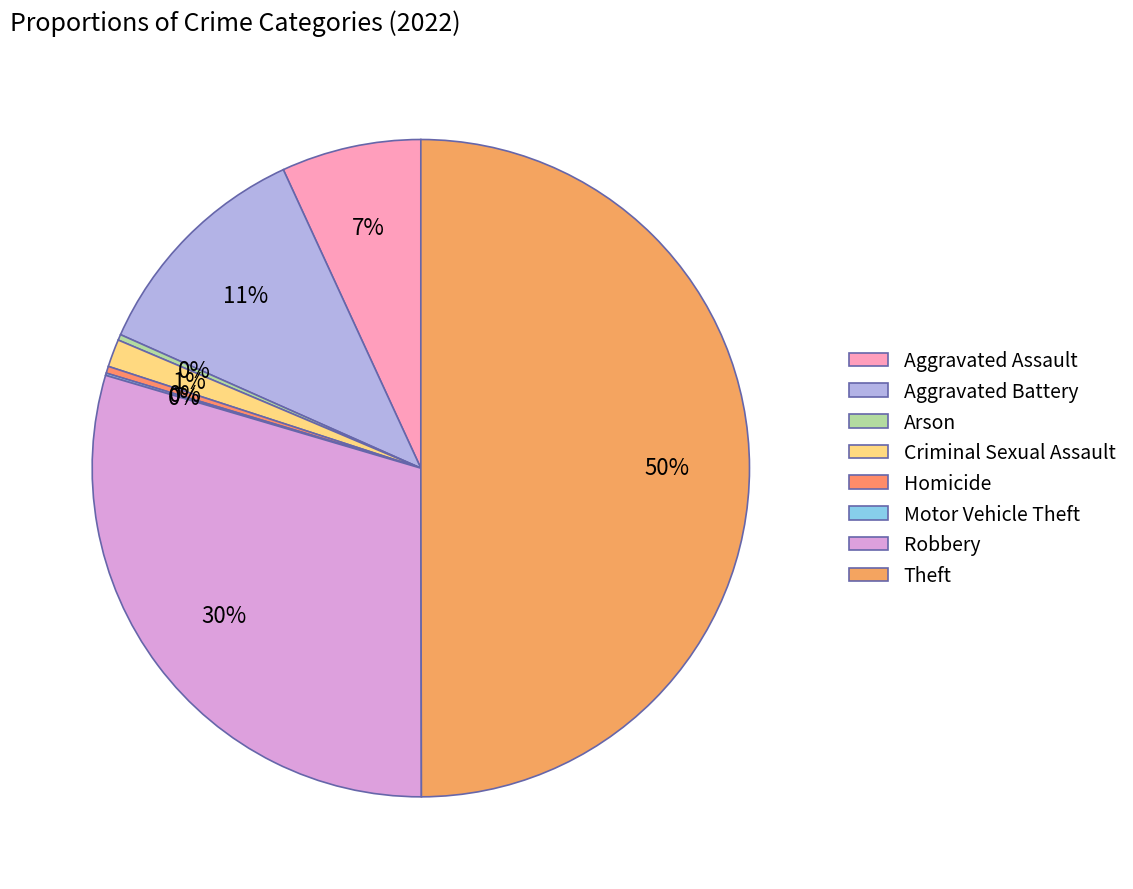

The Aggravated Battery slice represents 11% of the pie. True or false?

True